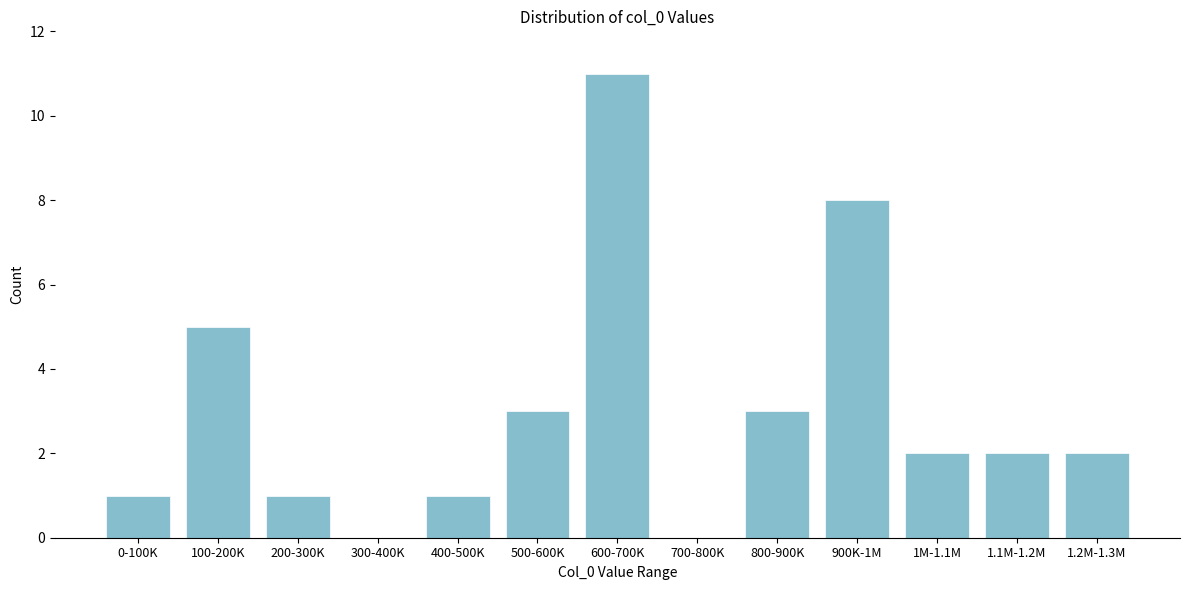

Reading left to right, list all the values displayed in this chart.

0-100K=1	100-200K=5	200-300K=1	300-400K=0	400-500K=1	500-600K=3	600-700K=11	700-800K=0	800-900K=3	900K-1M=8	1M-1.1M=2	1.1M-1.2M=2	1.2M-1.3M=2